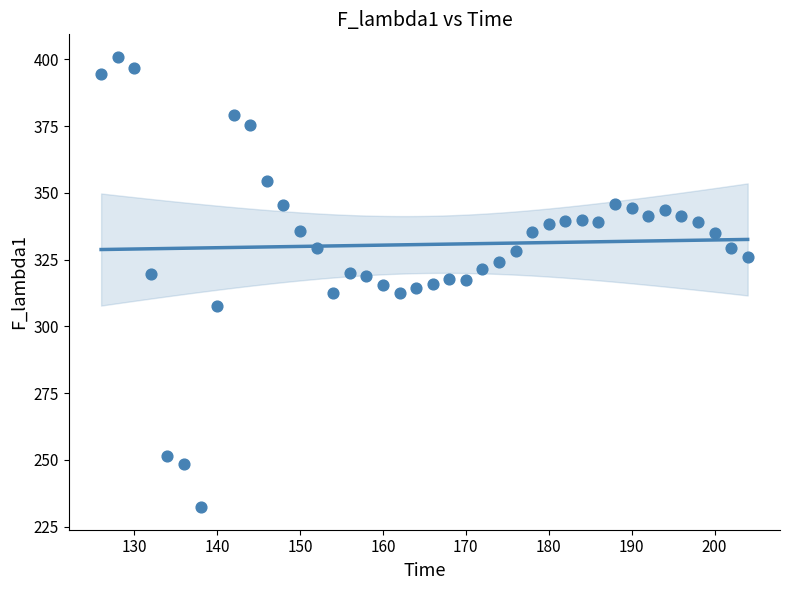

What is the range of Y values (max minus min)?

168.6